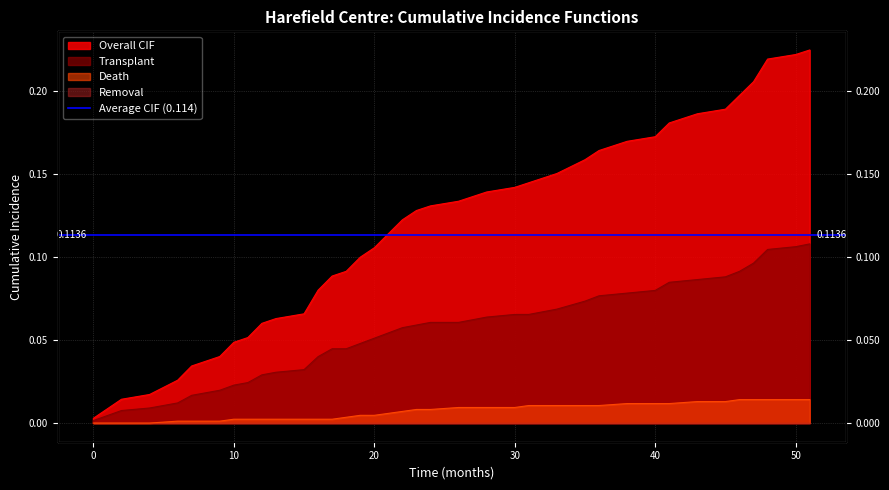

True or false: Transplant has a value of 0.1 at 35.

False